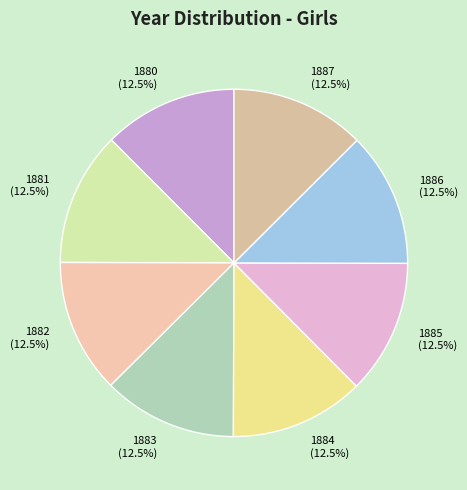

Do 1885 and 1883 together represent more than half of the pie?

No